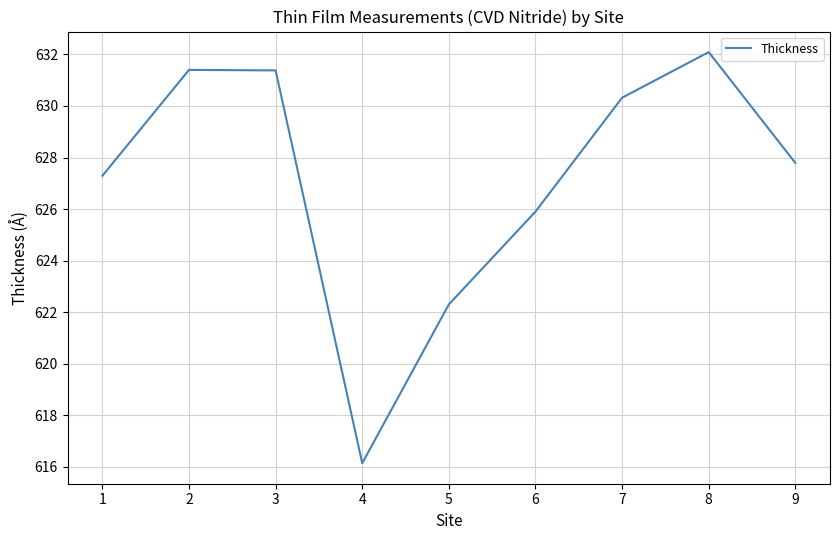

What is the sum of all values?

5644.6